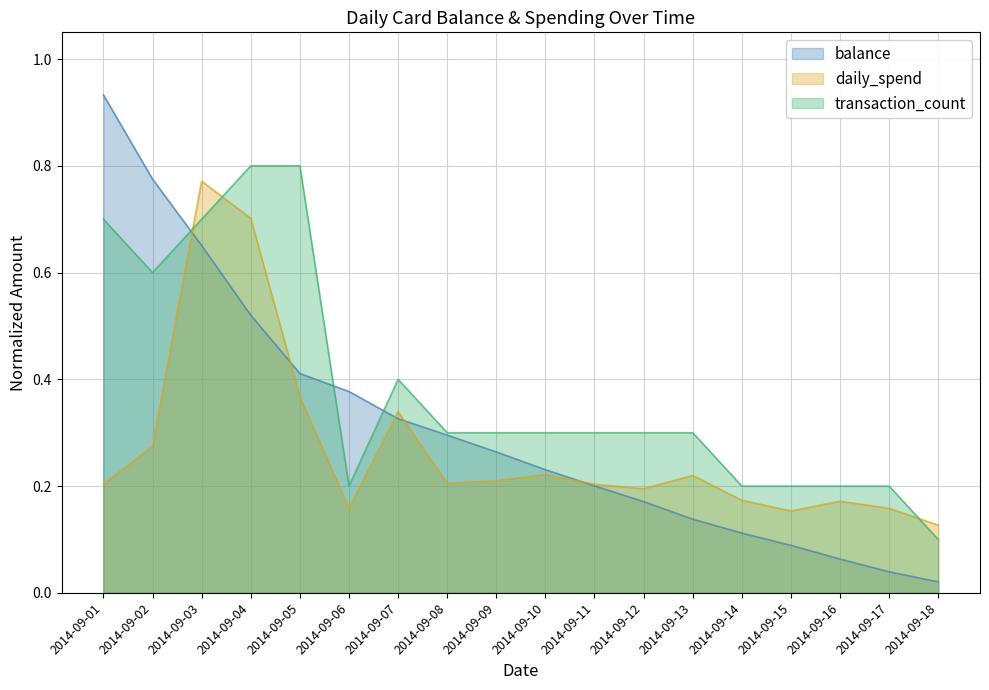

Between which two adjacent categories do daily_spend and transaction_count first intersect?

2014-09-02 and 2014-09-03